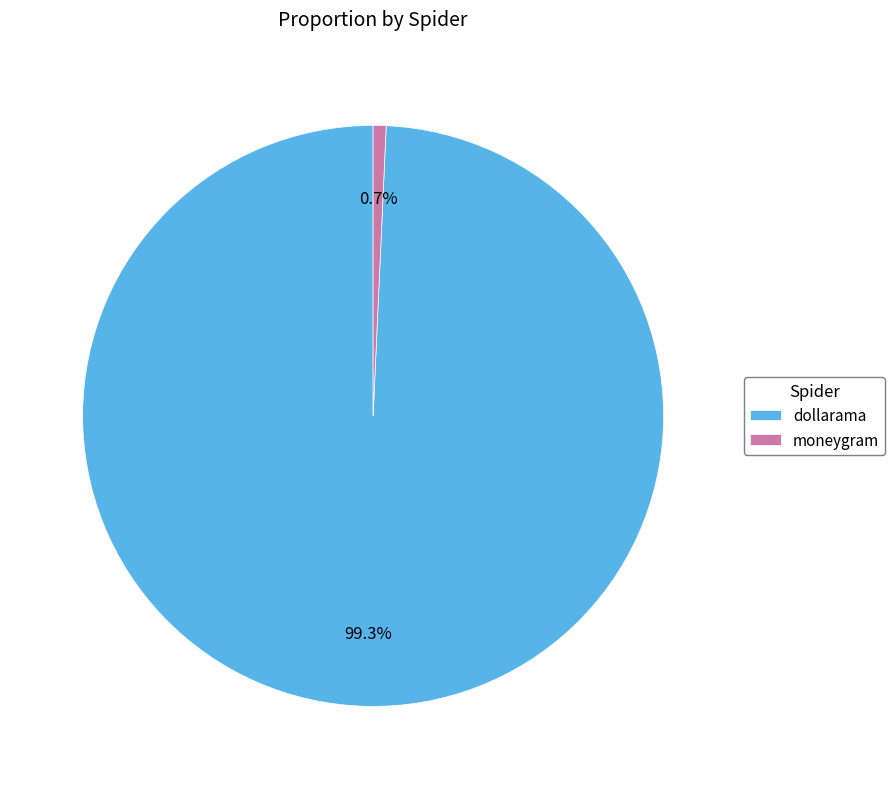

To the nearest percent, what portion does moneygram represent?

1%